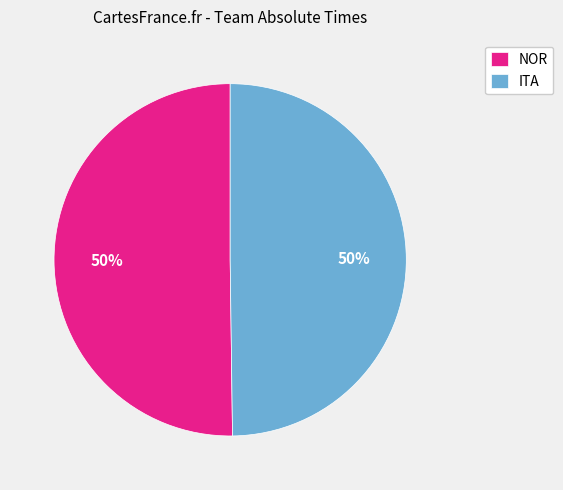

Approximately how many times larger is the value at NOR compared to ITA?

1.0